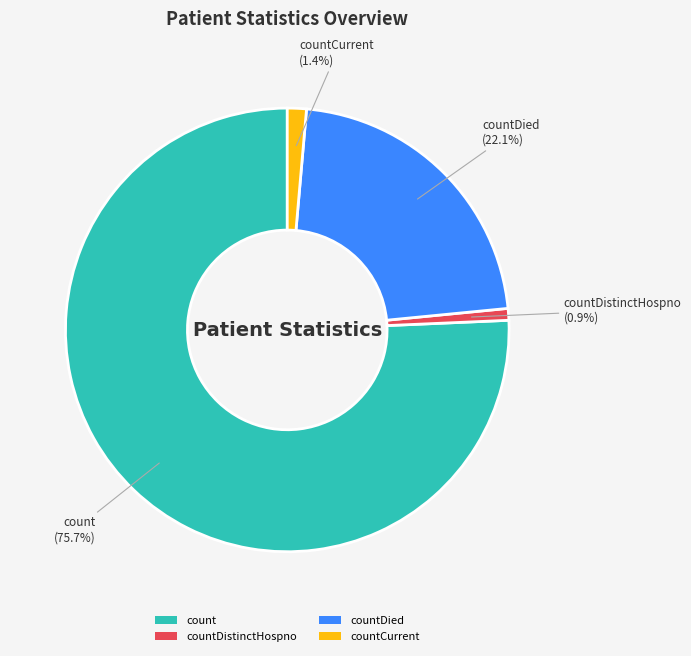

Which has a higher value, countDistinctHospno or countDied?

countDied